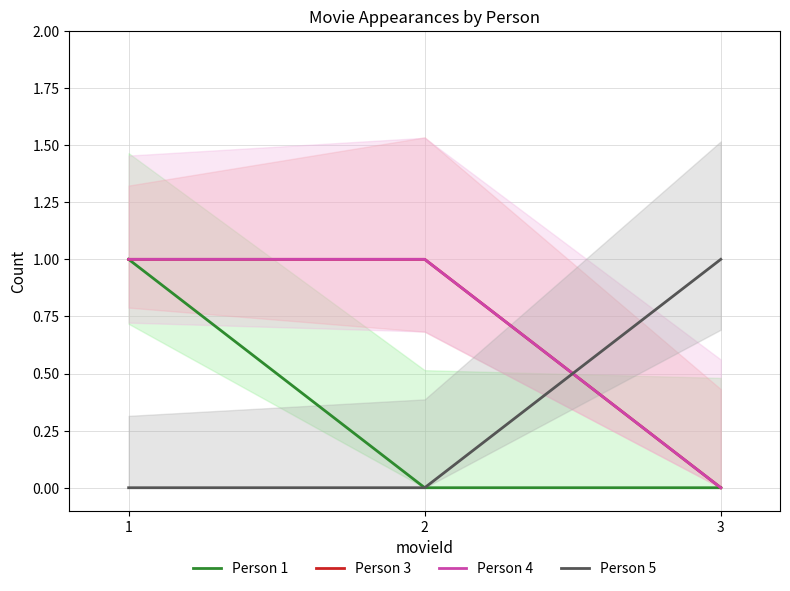

Which label corresponds to the smallest value in the chart?

2